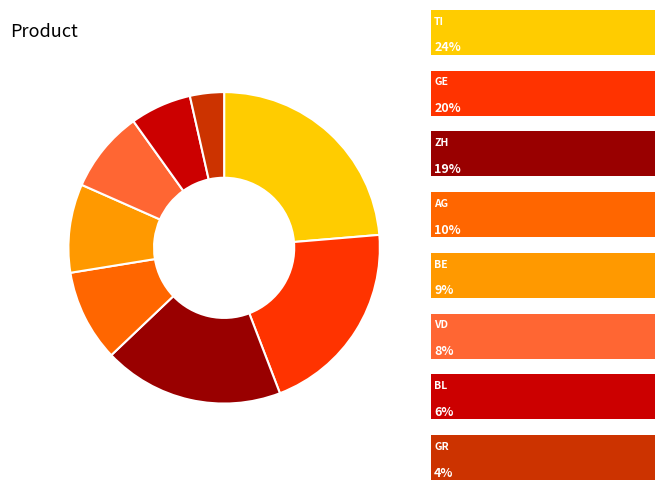

Is there any slice that represents more than half of the pie?

No